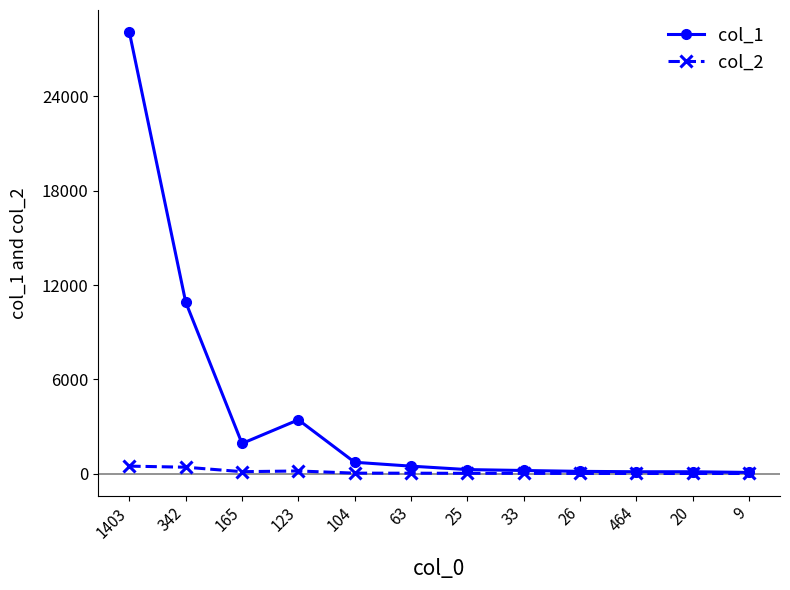

Rank the series by their average value, from highest to lowest.

col_1, col_2